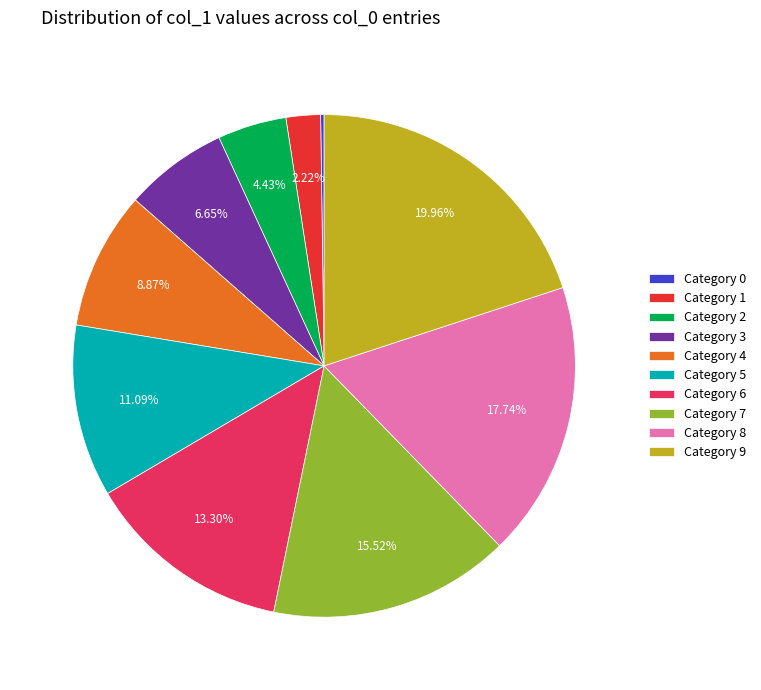

Does Category 1 represent more than half of the total?

No